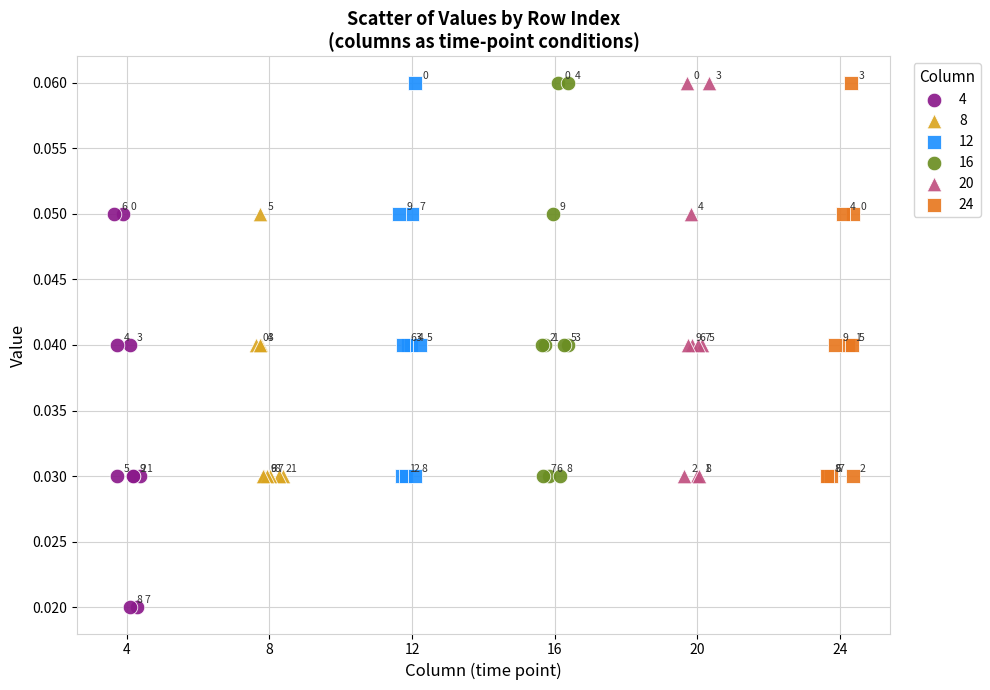

Which series reaches the minimum Y coordinate?

4